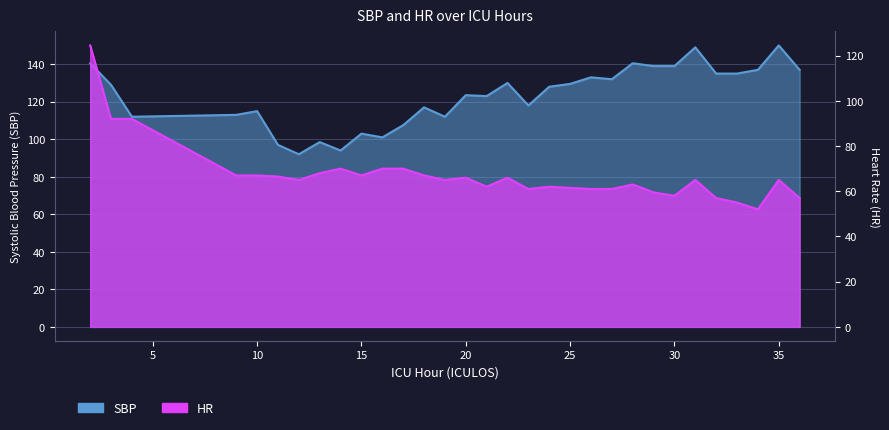

Rank the categories by HR value from highest to lowest.

2, 3, 4, 14, 16, 17, 13, 9, 10, 15, 18, 11, 20, 22, 12, 19, 31, 35, 28, 21, 24, 25, 23, 26, 27, 29, 30, 32, 36, 33, 34